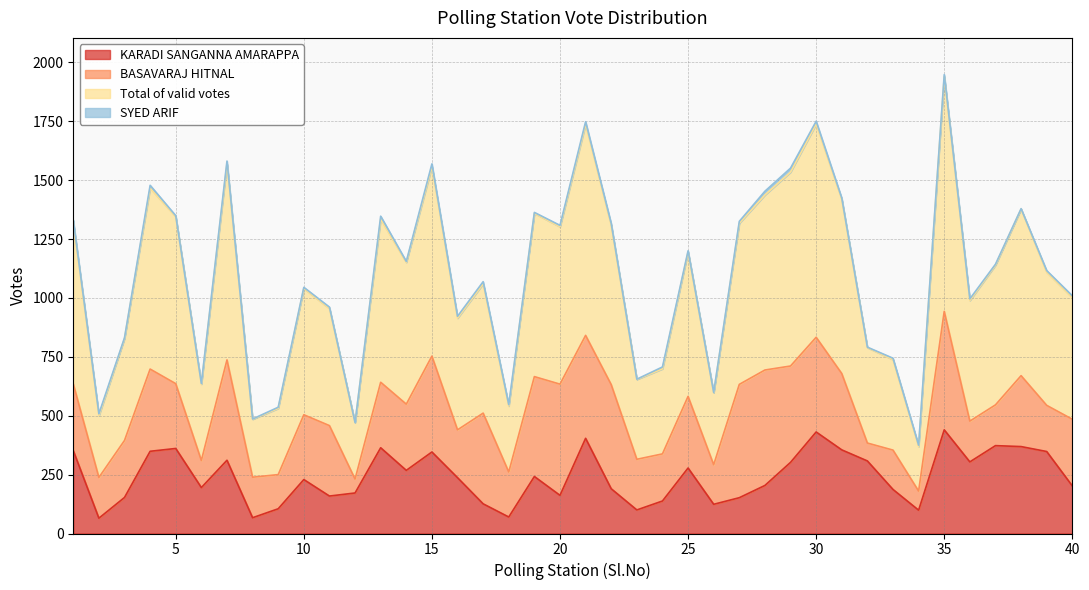

Between 7 and 25, which series saw the biggest shift?

Total of valid votes